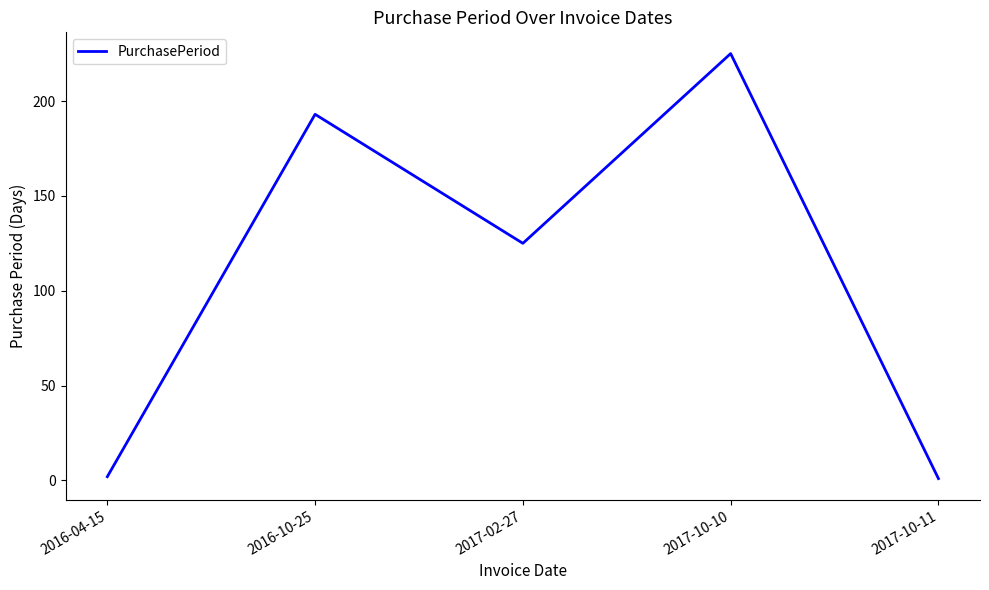

What is the difference between the maximum and minimum values?

224